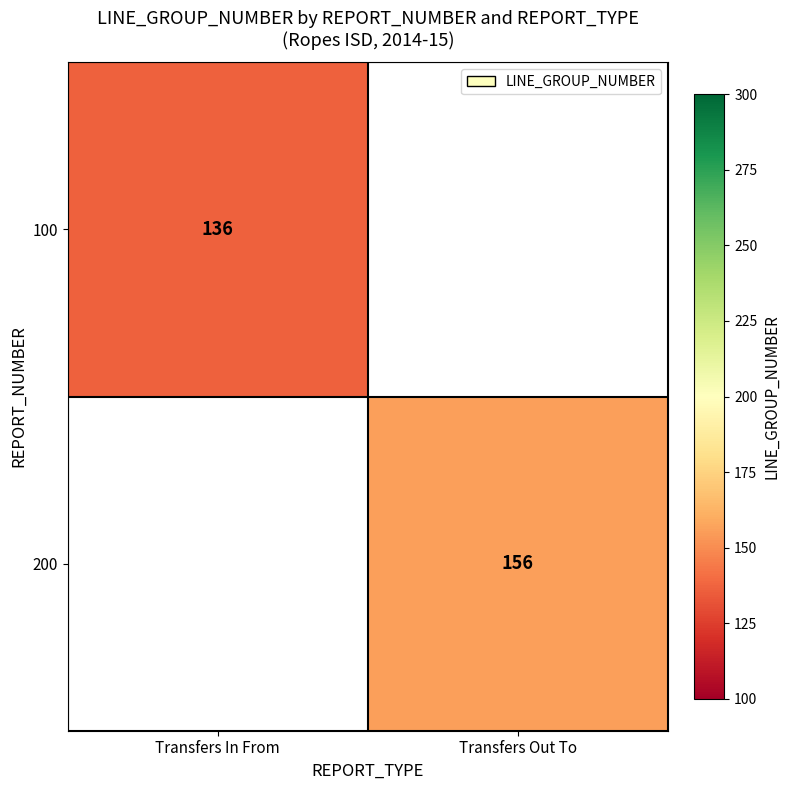

Which series has the largest range (max minus min)?

100